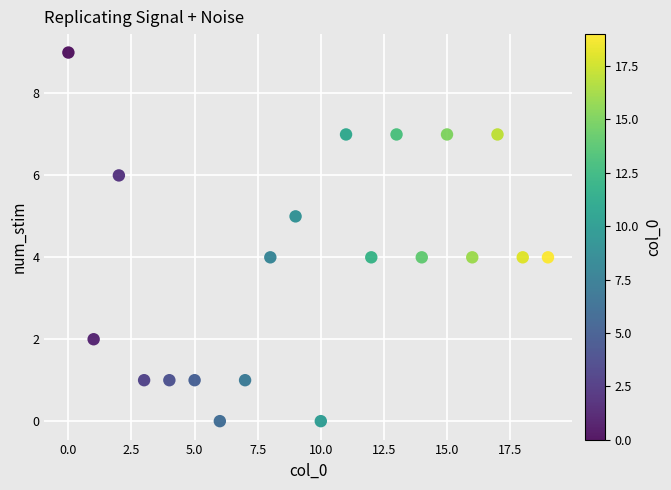

What is the range of Y values (max minus min)?

9